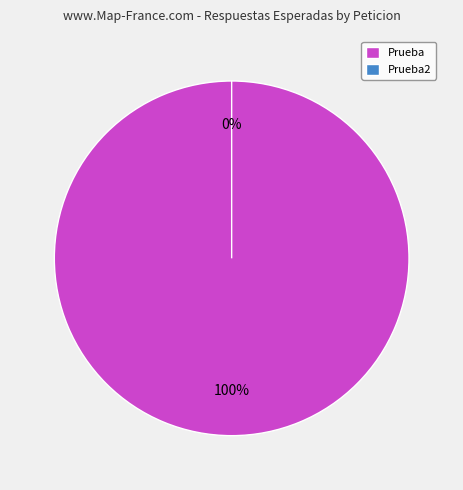

What percentage is the Prueba slice, to the nearest percent?

100%